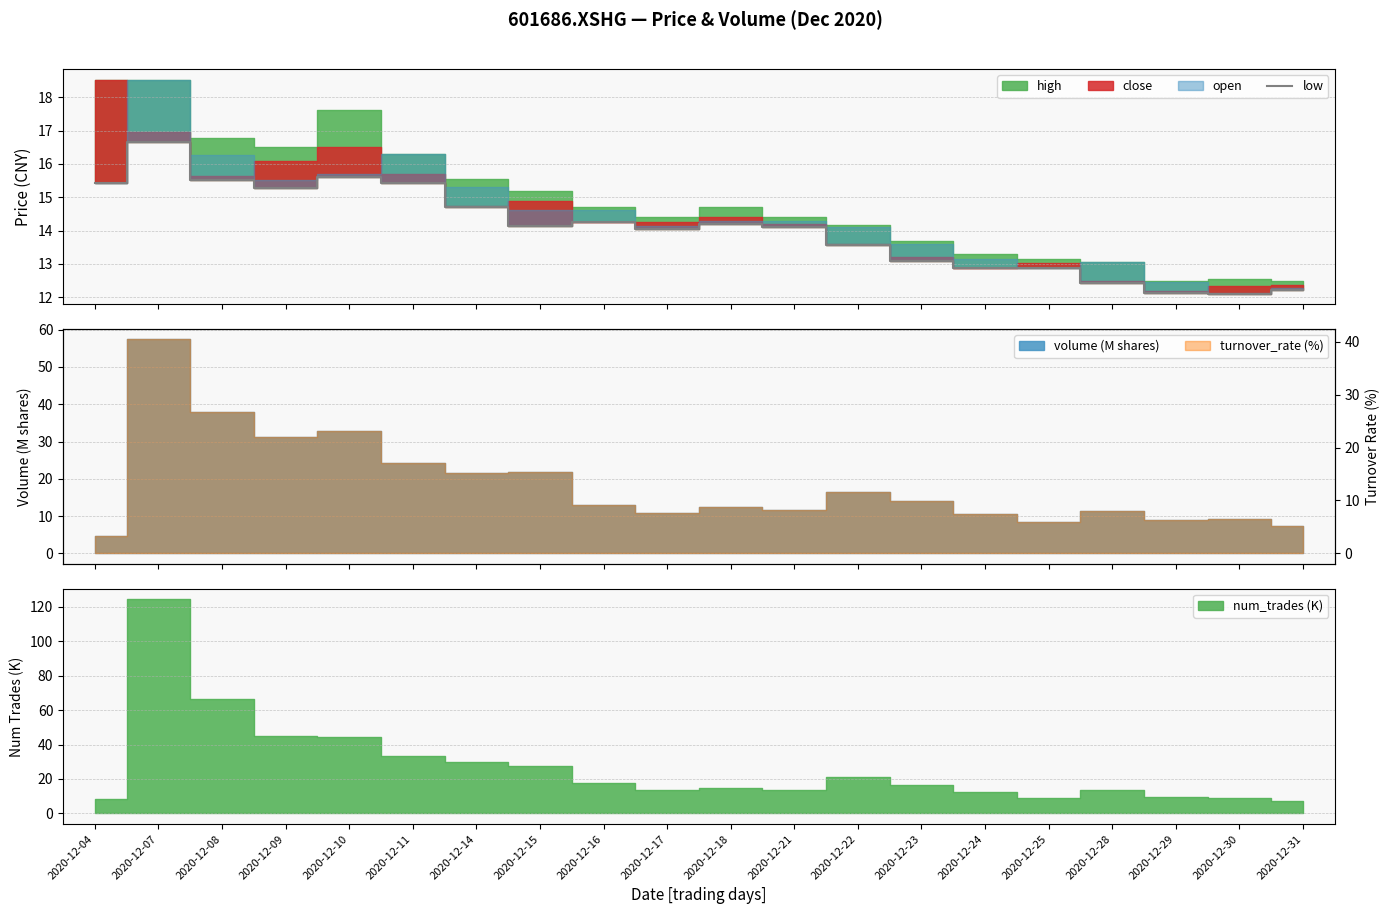

True or false: the data shows 25.0 at 2020-12-15.

False